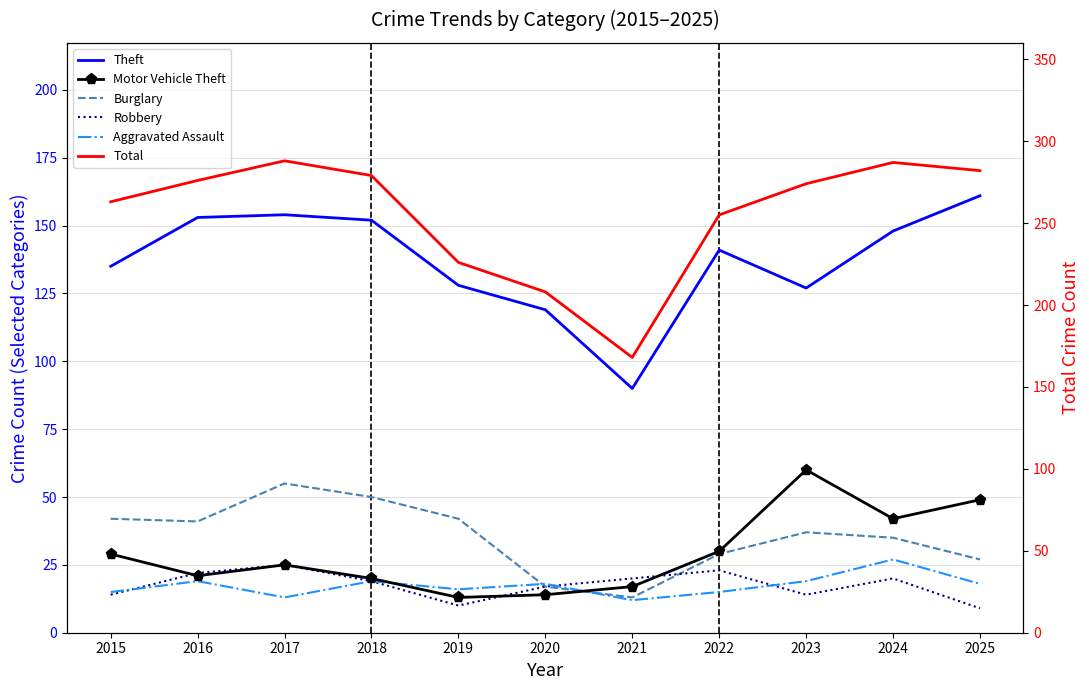

Is the value of Motor Vehicle Theft at 2025 greater than the value of Theft at 2015?

No